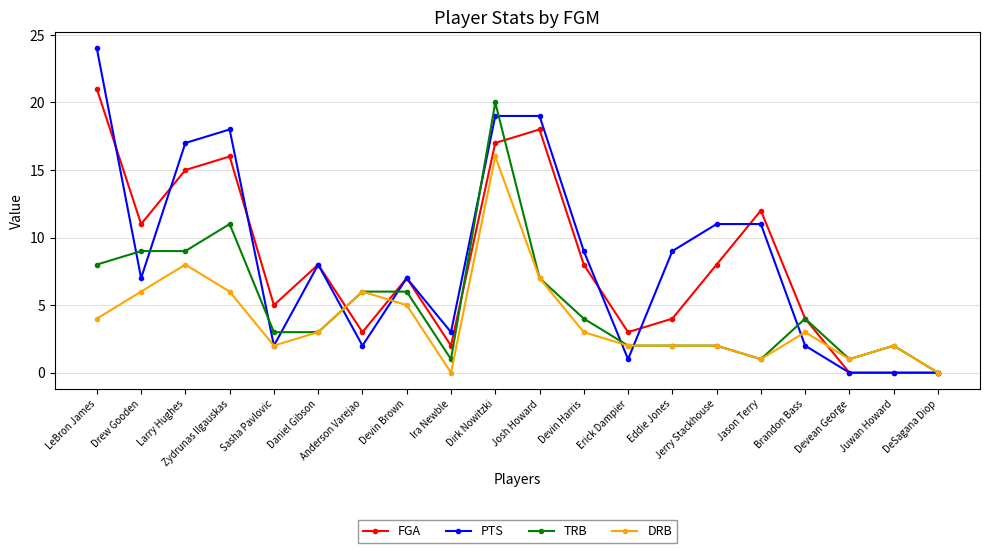

How many lines are shown in the chart?

4